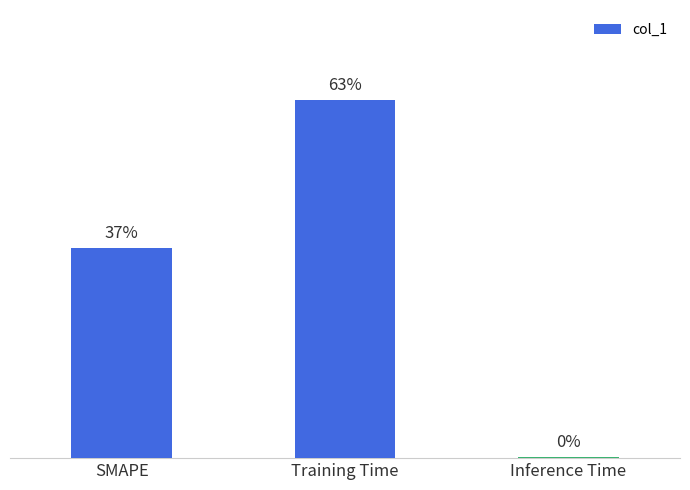

Where does the data first go above 2?

Training Time